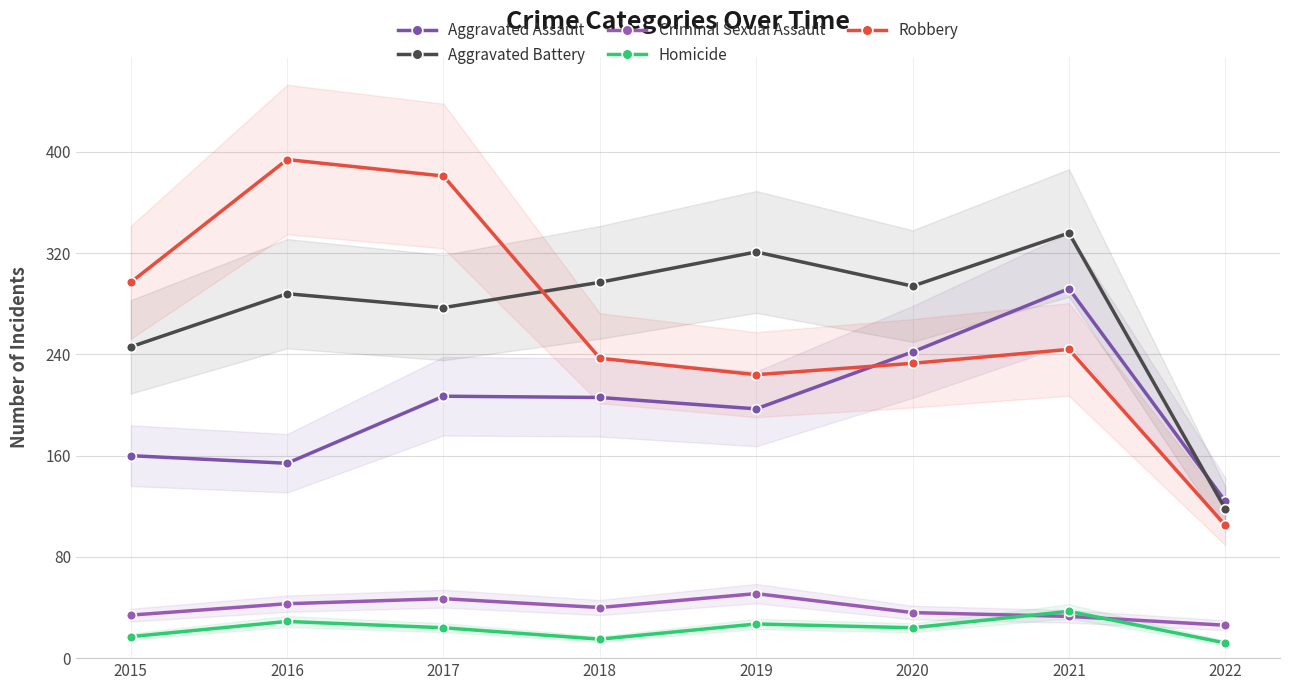

How many data points in Aggravated Battery are above 294?

3